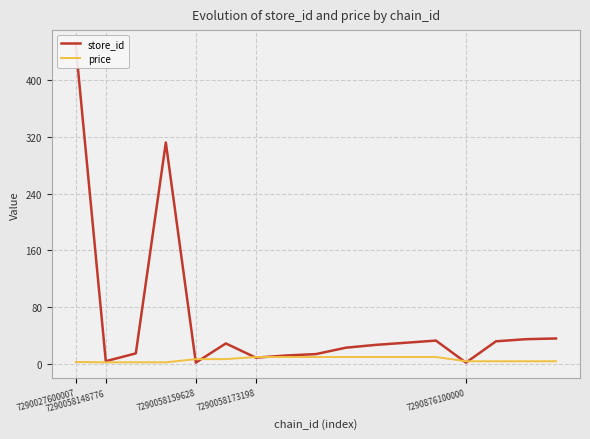

What is the highest value of the price series?

9.9